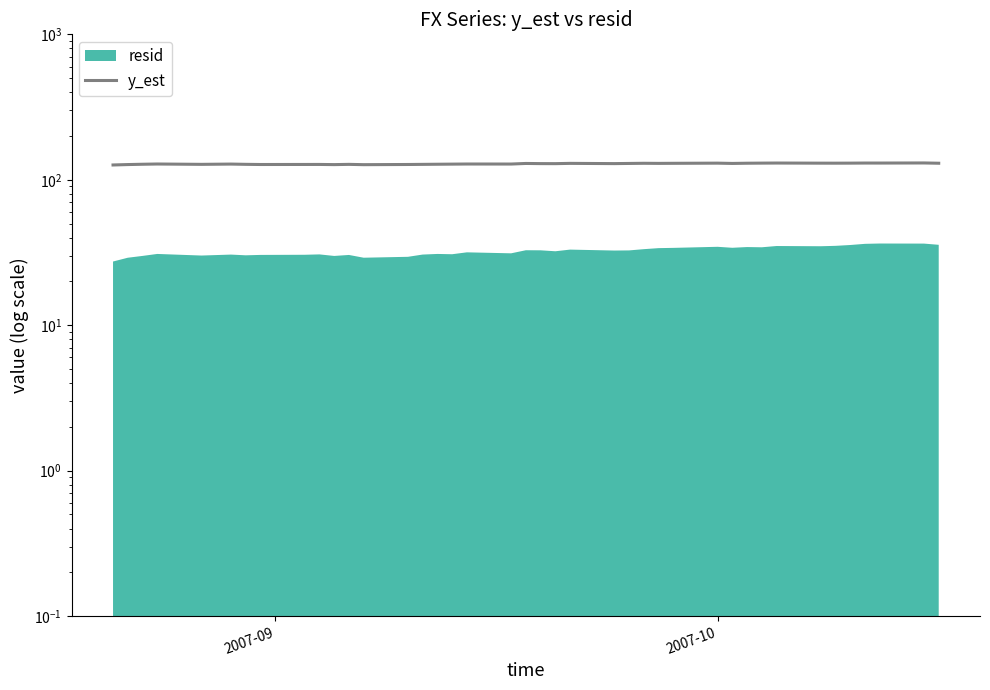

What is the difference between the second highest and minimum values?

3.9